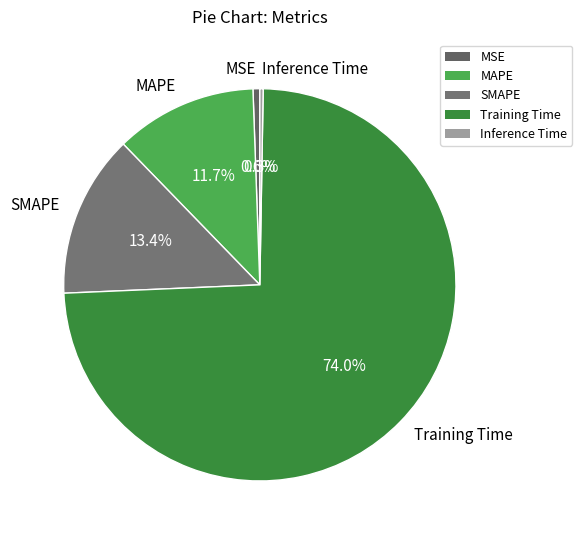

Does any single category account for the majority?

Yes